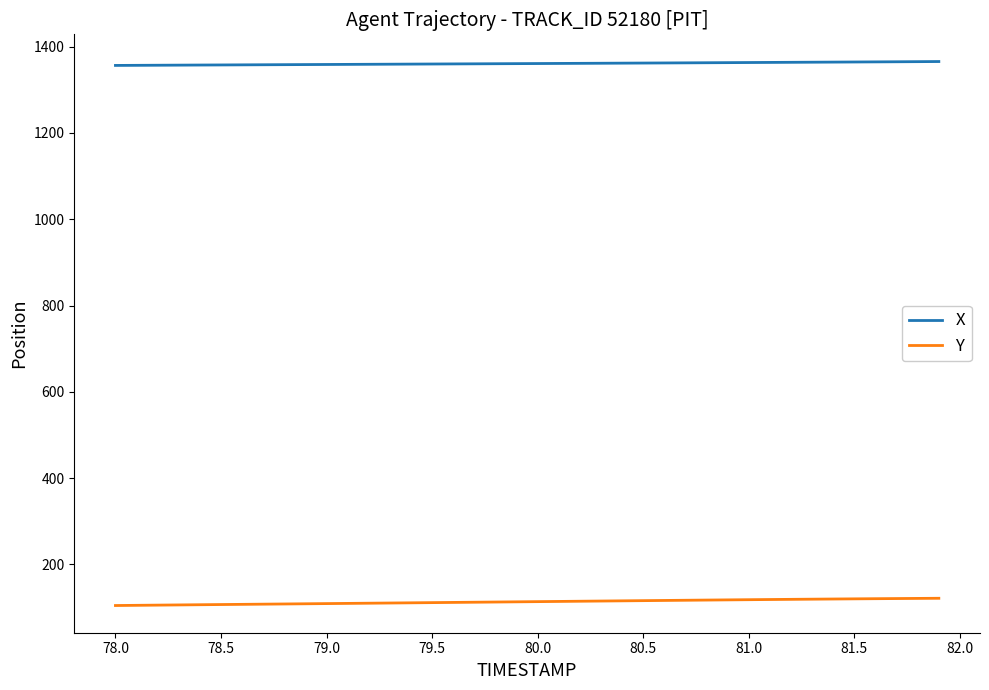

True or false: Y and X cross at least once.

False